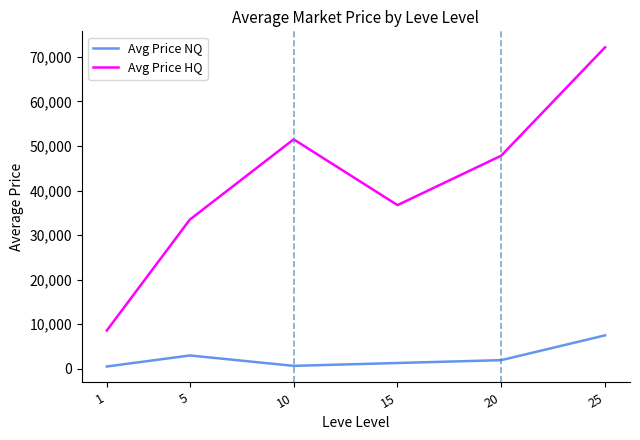

Rank the series by their maximum value, from highest to lowest.

Avg Price HQ, Avg Price NQ